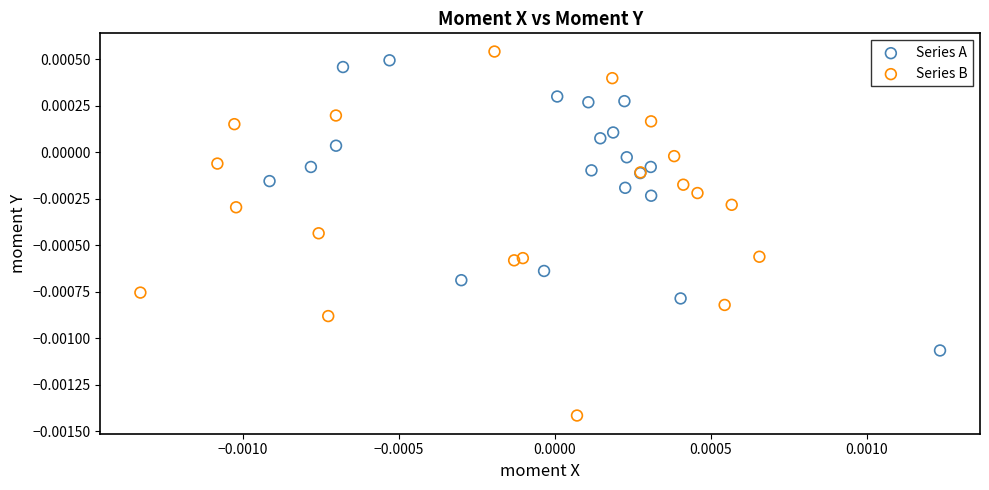

Which series contains the highest Y value?

Series B